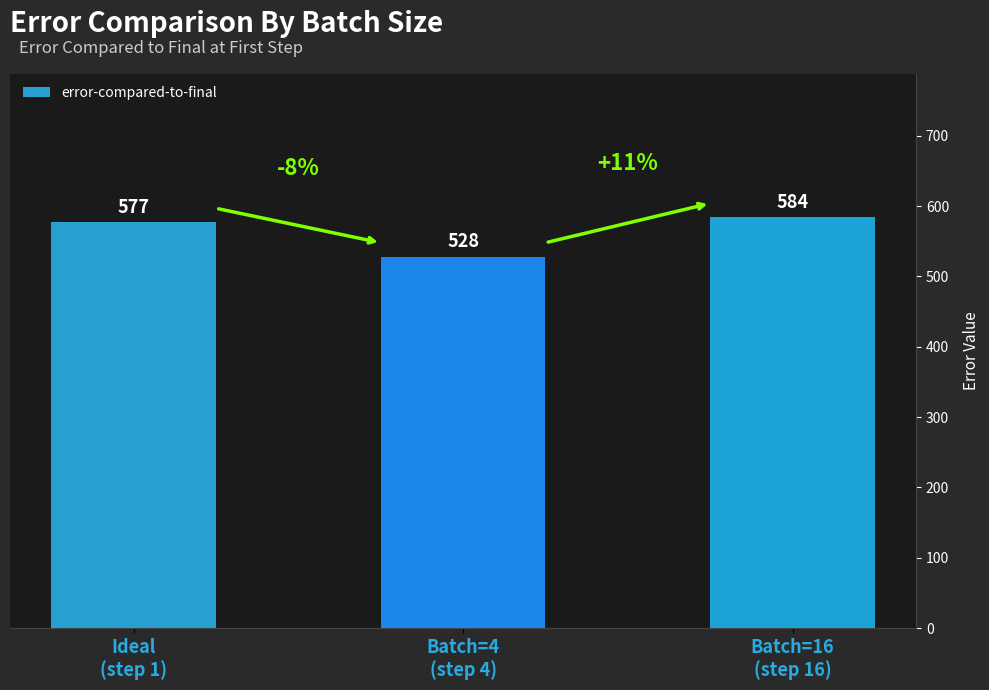

What position from the right is Batch=16
(step 16)?

1